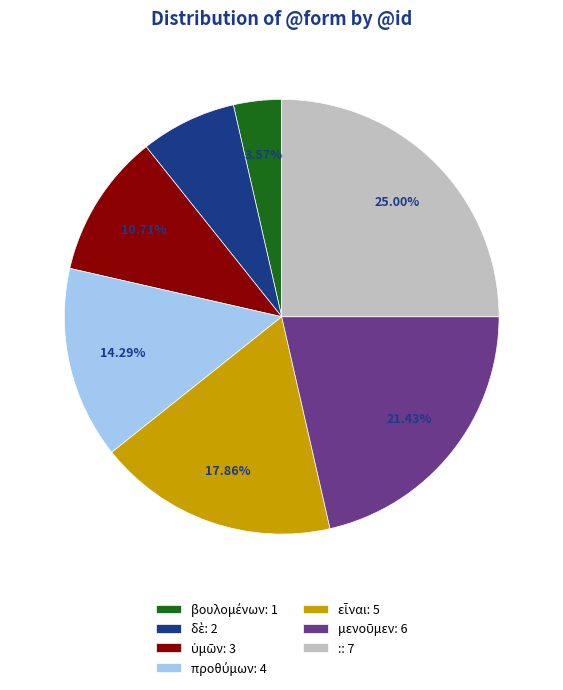

How many slices are in this pie chart?

7